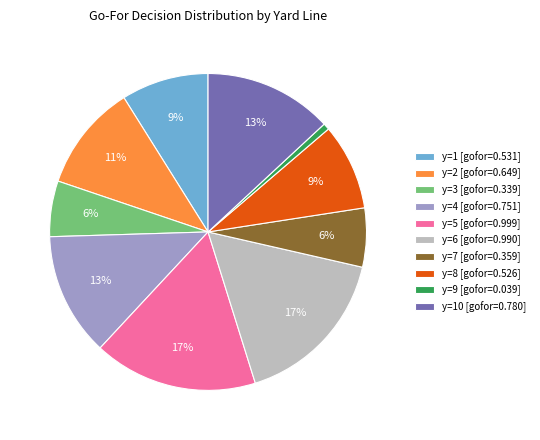

To the nearest percent, what is the difference between the y=3 [gofor=0.339] and y=6 [gofor=0.990] slice percentages?

11%